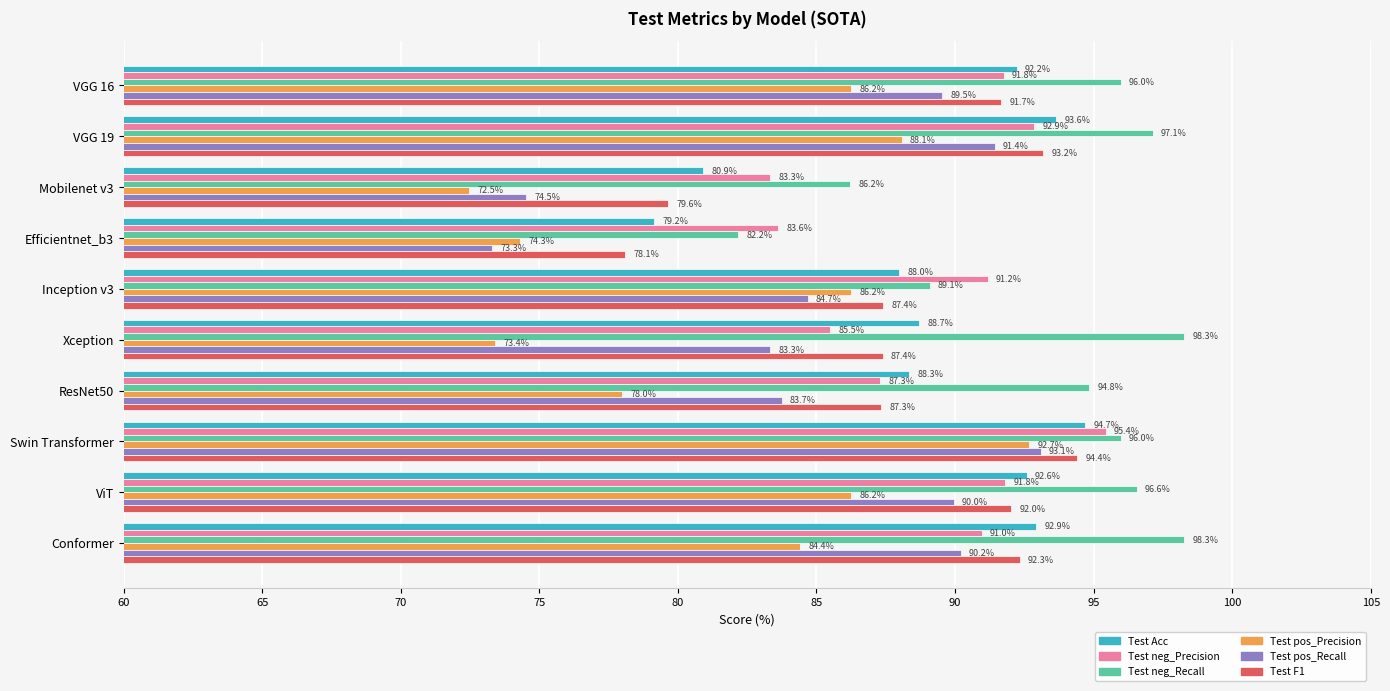

How many categories are shown in the chart?

10